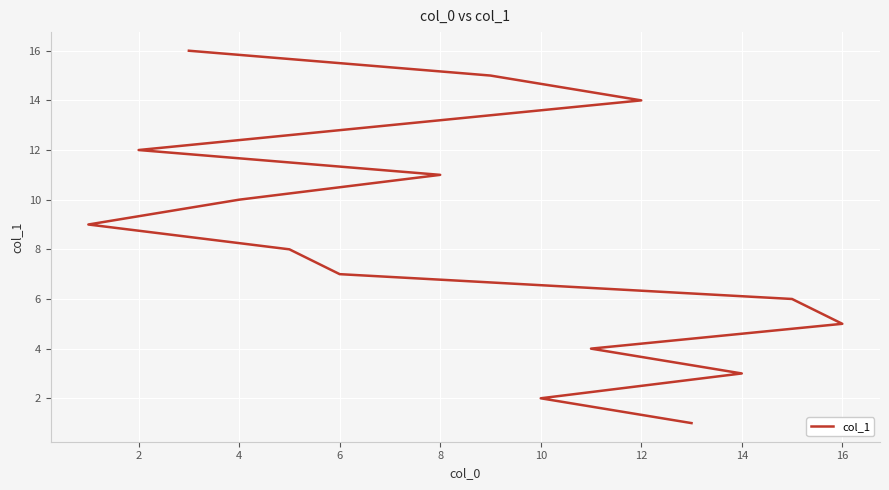

What is the difference between the values at 16 and 2?

7